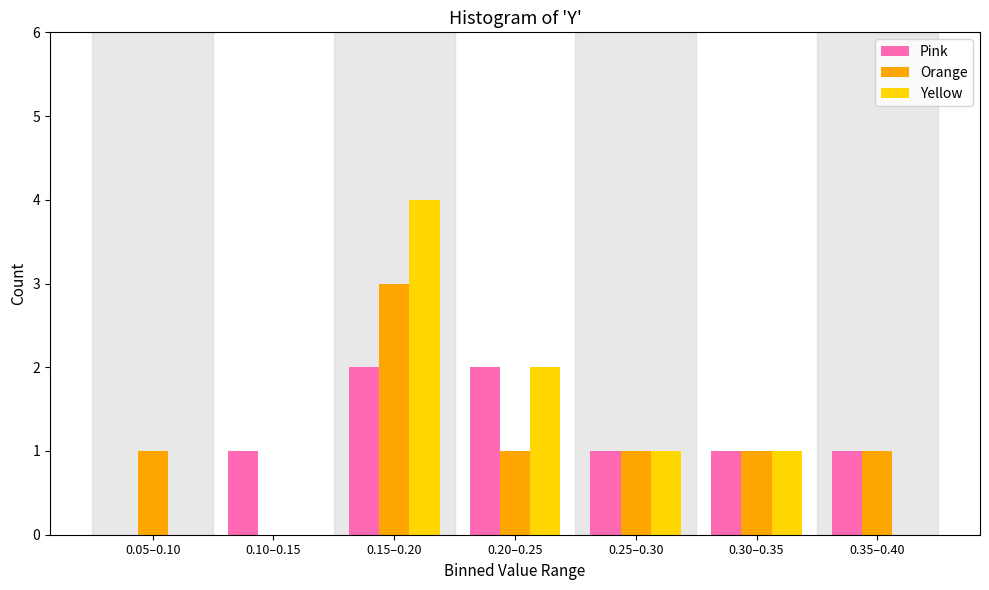

Reading right to left, transcribe all the data shown in this chart.

Pink: 0.35–0.40=1	0.30–0.35=1	0.25–0.30=1	0.20–0.25=2	0.15–0.20=2	0.10–0.15=1	0.05–0.10=0
Orange: 0.35–0.40=1	0.30–0.35=1	0.25–0.30=1	0.20–0.25=1	0.15–0.20=3	0.10–0.15=0	0.05–0.10=1
Yellow: 0.35–0.40=0	0.30–0.35=1	0.25–0.30=1	0.20–0.25=2	0.15–0.20=4	0.10–0.15=0	0.05–0.10=0